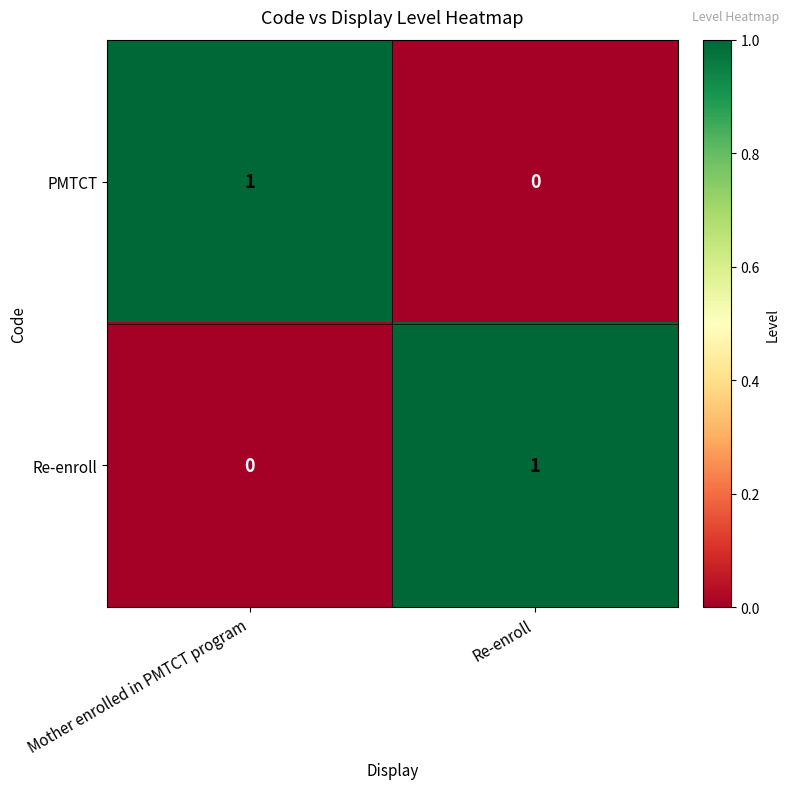

Is the value of Re-enroll at Re-enroll greater than the value of PMTCT at Re-enroll?

Yes